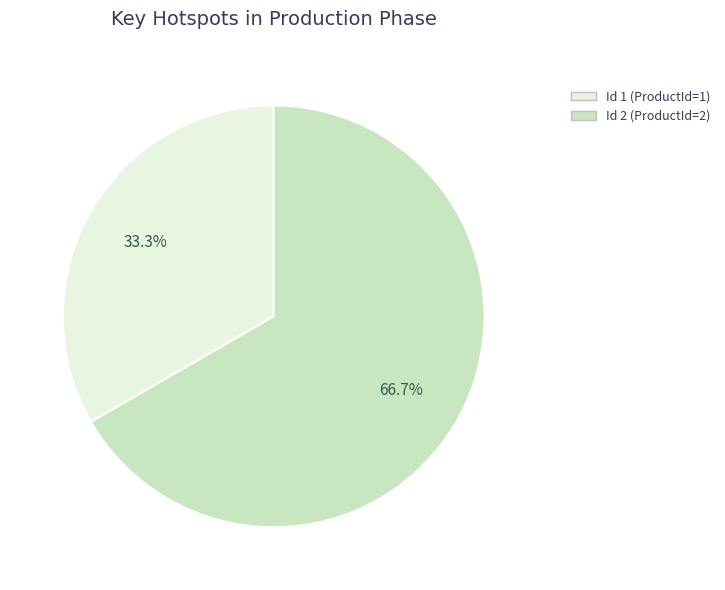

Is there a majority slice in this chart?

Yes